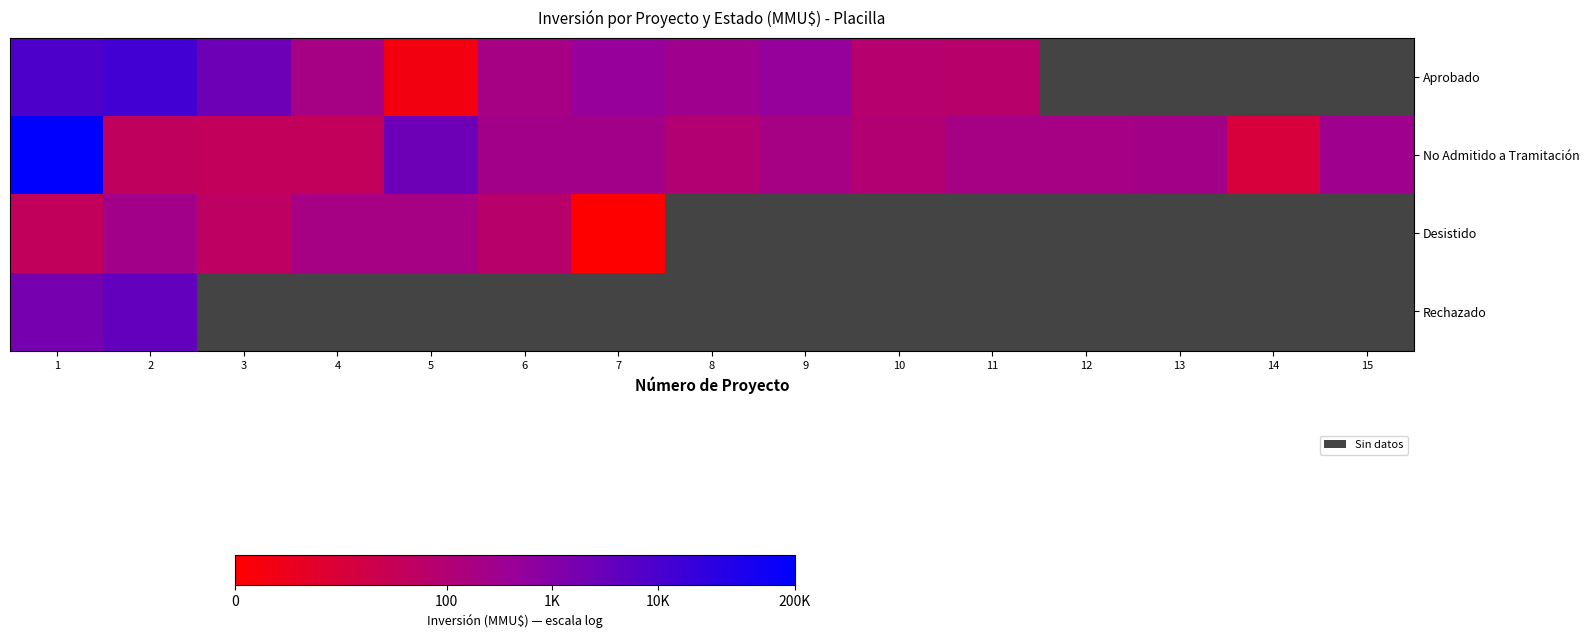

Which has a higher value, 2 or 3?

2